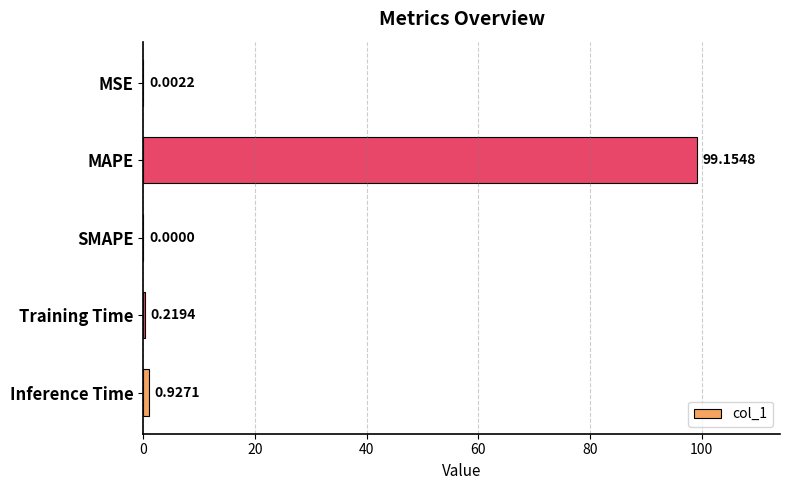

Which label corresponds to the largest value in the chart?

MAPE